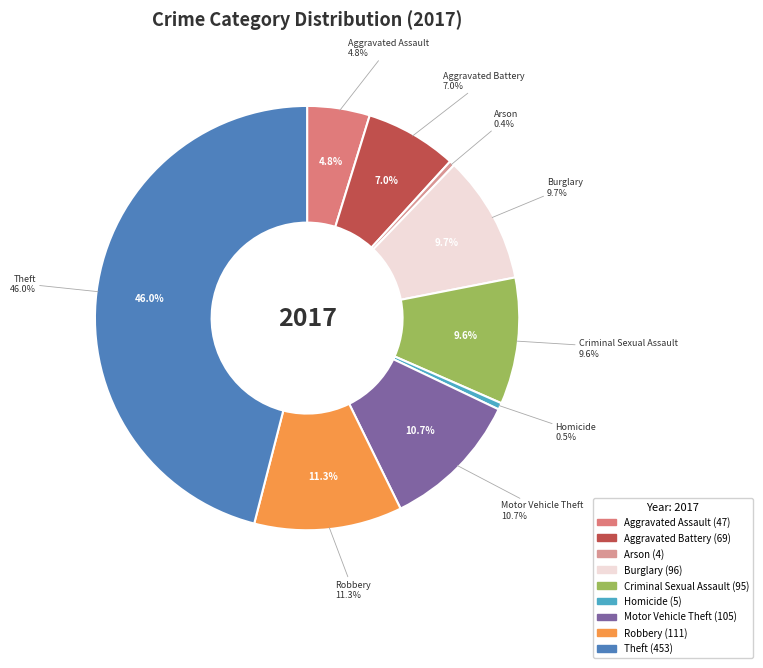

Does Theft account for over 50% of the chart?

No